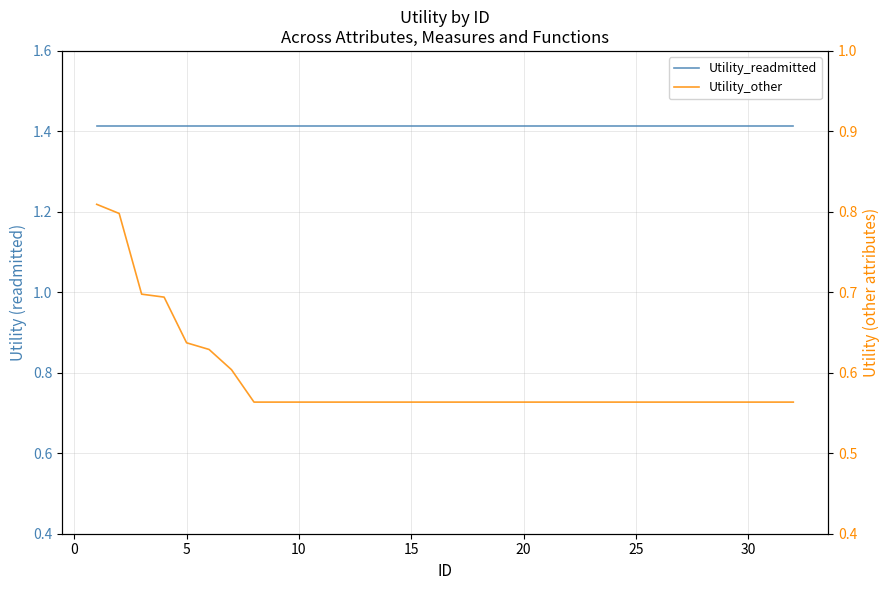

How many distinct data groups are displayed?

2